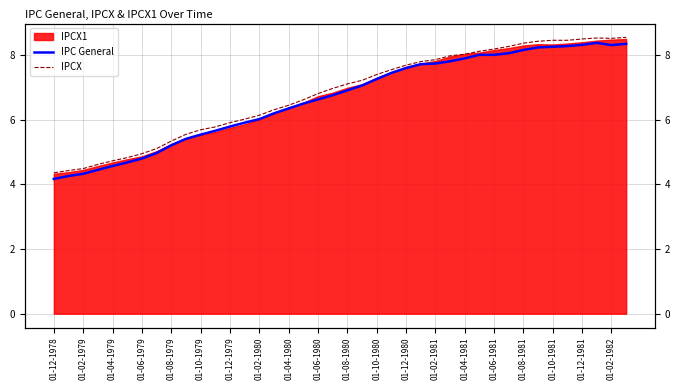

What is the difference between the maximum and second lowest values in the IPC General series?

4.1